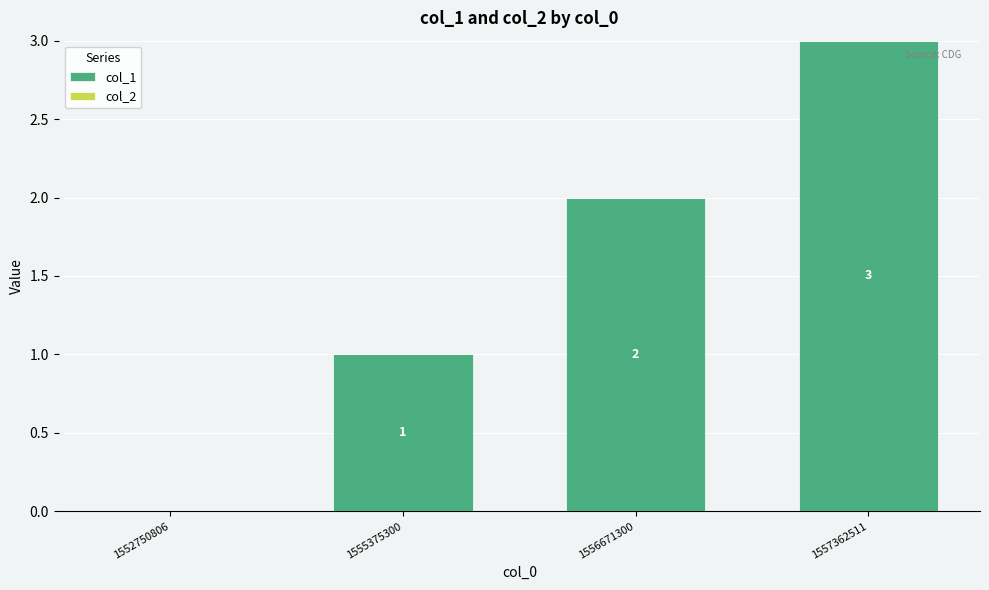

Between 1557362511 and 1556671300, which is larger?

1557362511